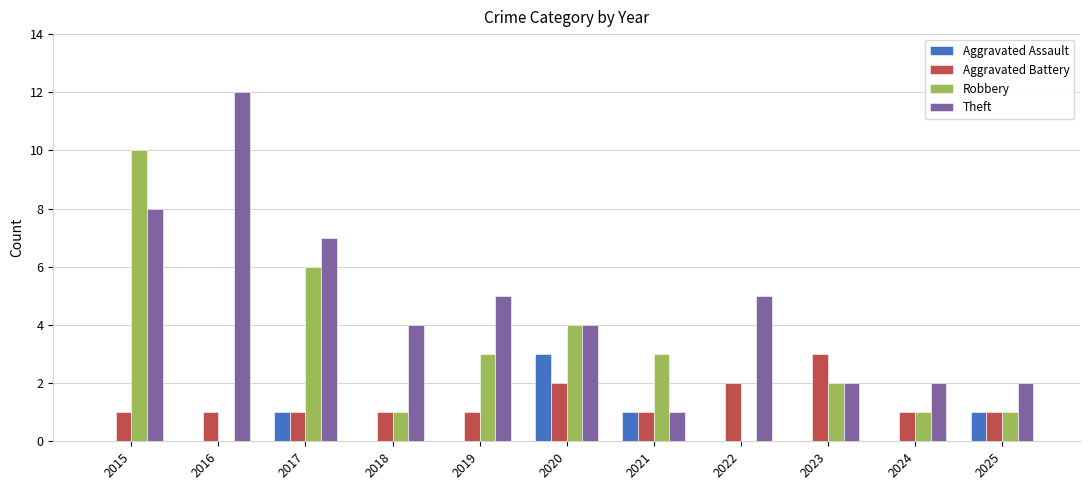

Which category has the highest value in the Aggravated Battery series?

2023